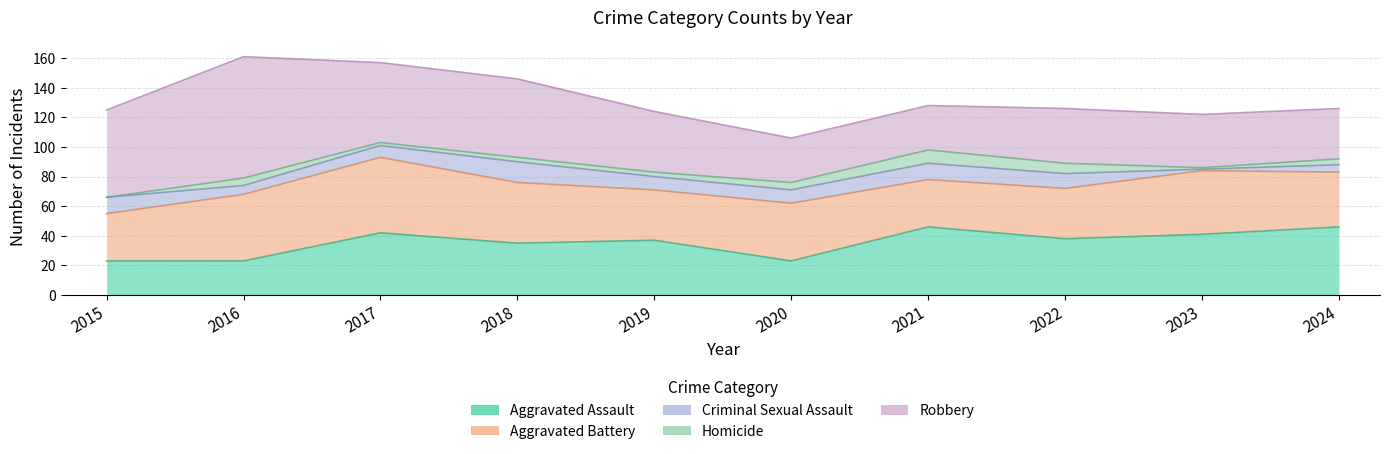

Between 2018 and 2015, which is larger?

2018